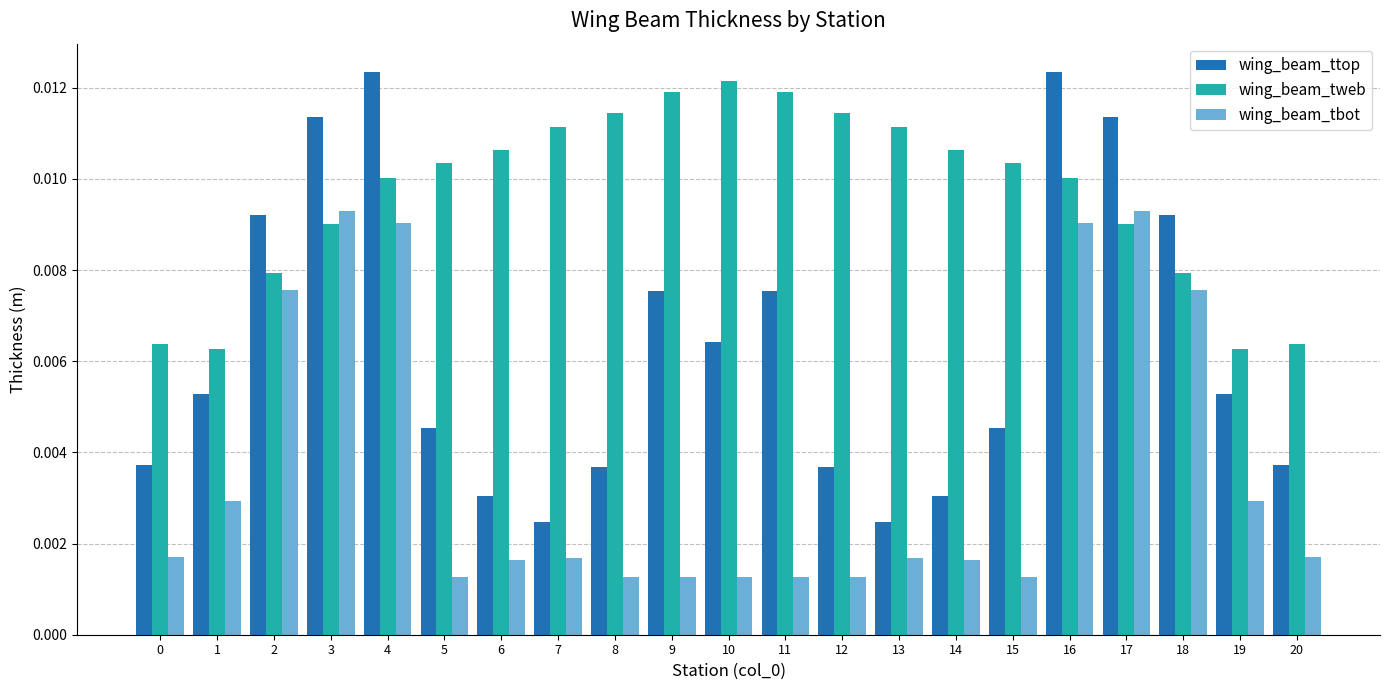

Are the bars horizontal?

No